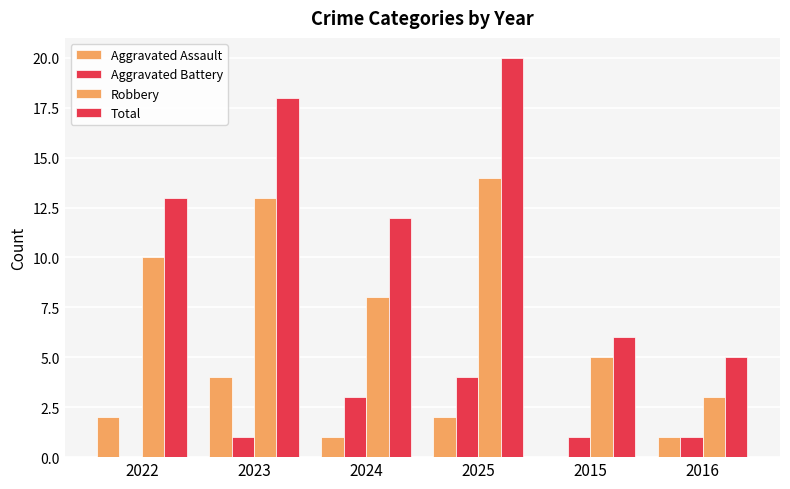

Between 2025 and 2016, which is larger?

2025